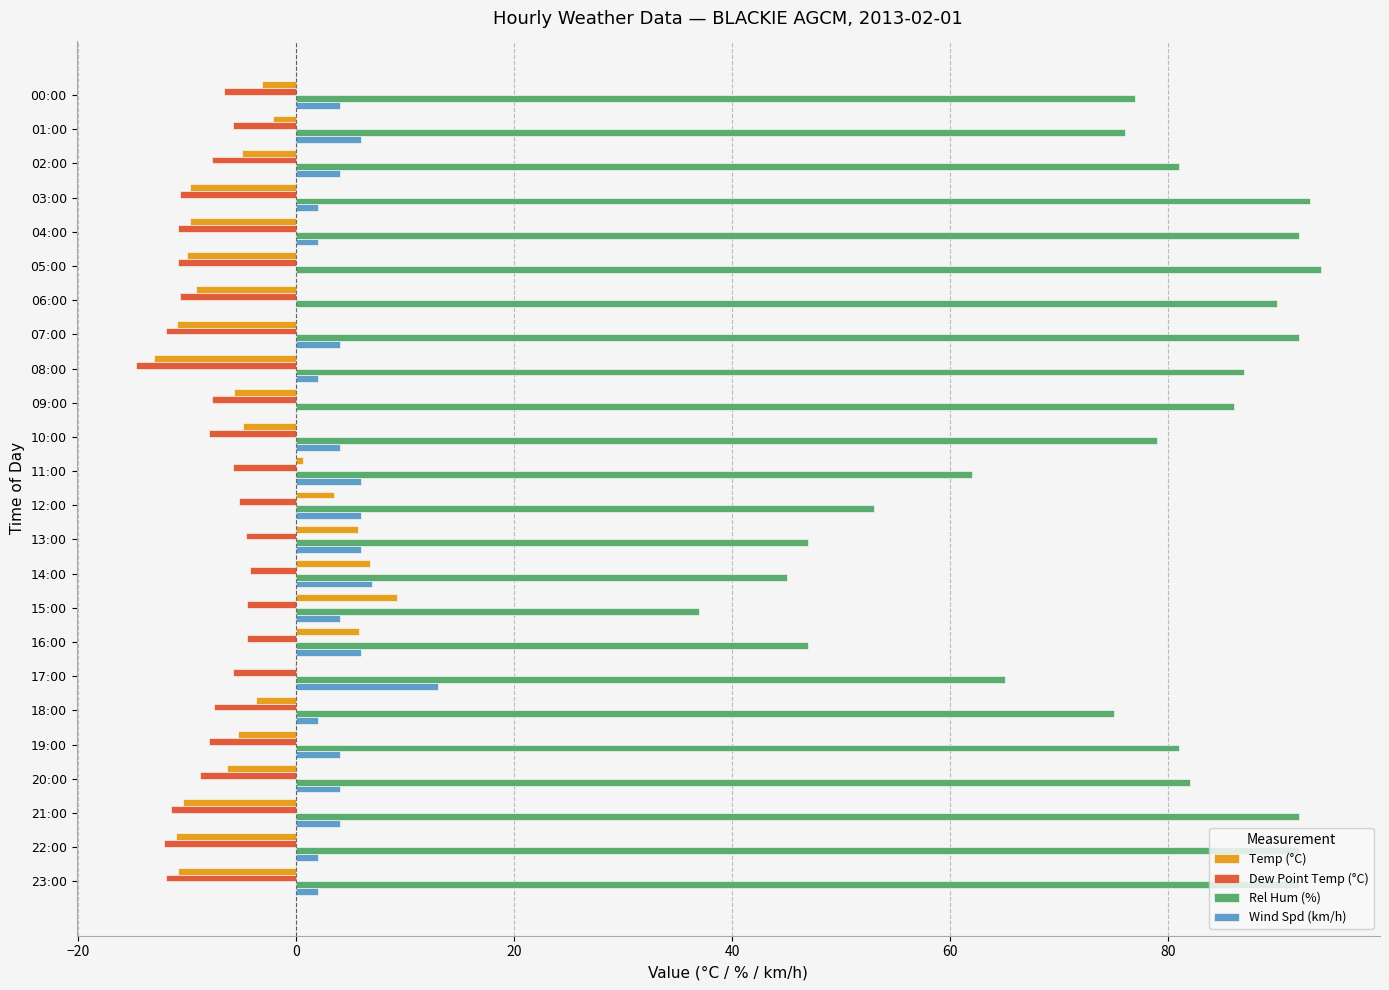

Which category has the highest value in the Wind Spd (km/h) series?

17:00